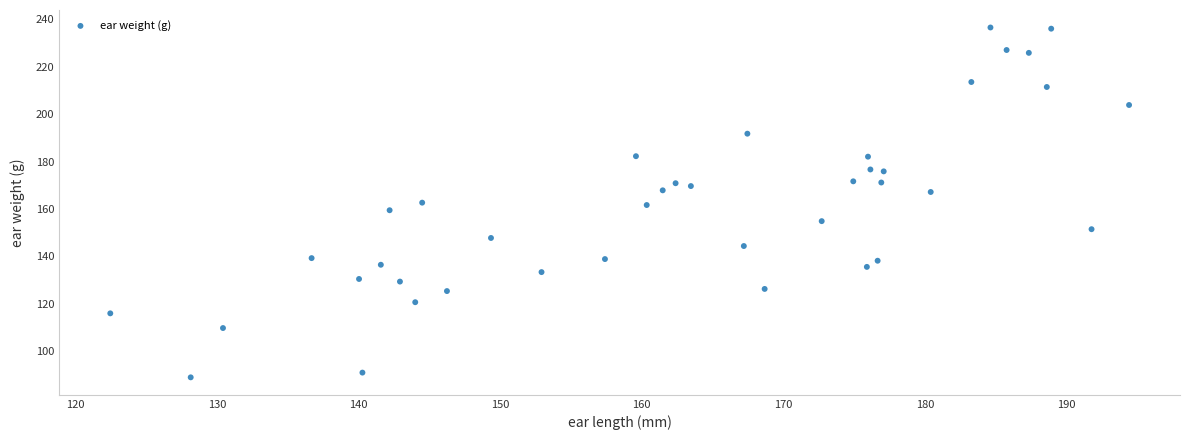

What is the range of X values (max minus min)?

72.0